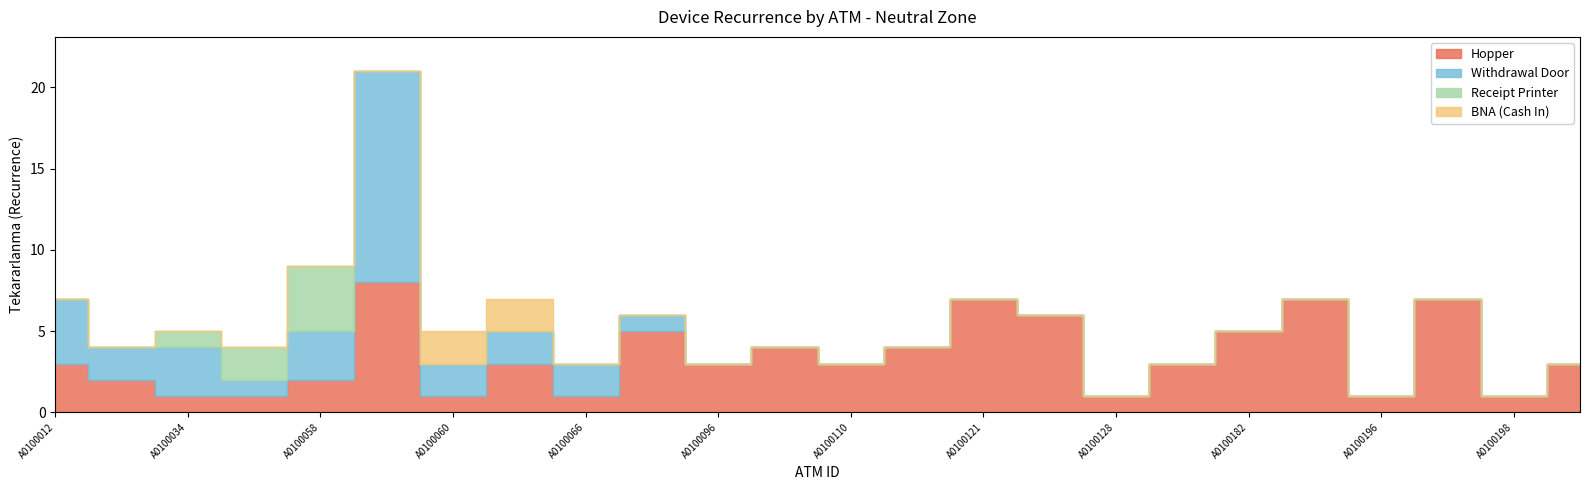

Which series has the widest spread of values?

Withdrawal Door